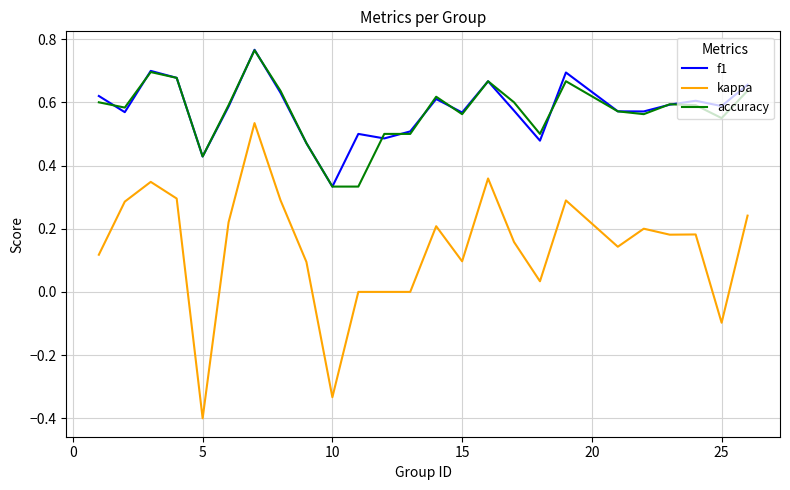

Which series has the widest spread of values?

kappa